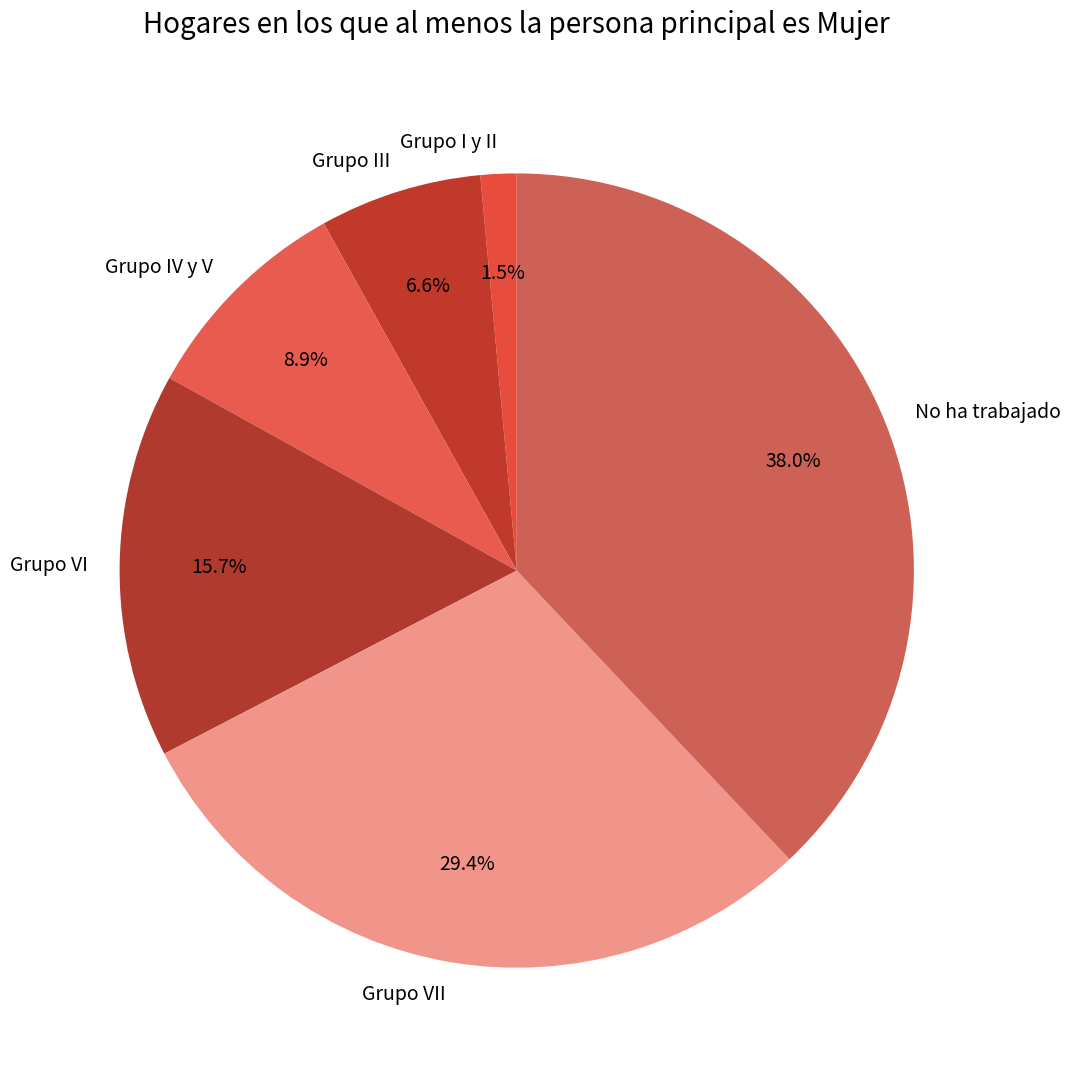

Is there a majority slice in this chart?

No